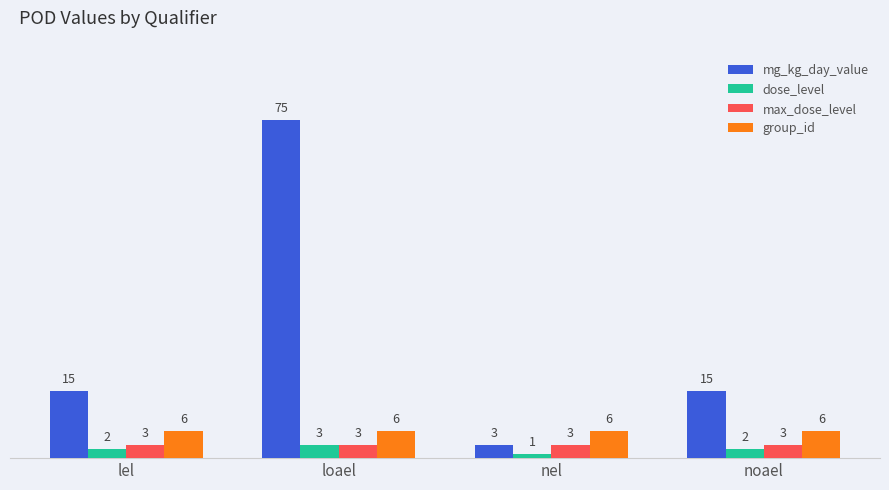

How many categories are shown in the chart?

4